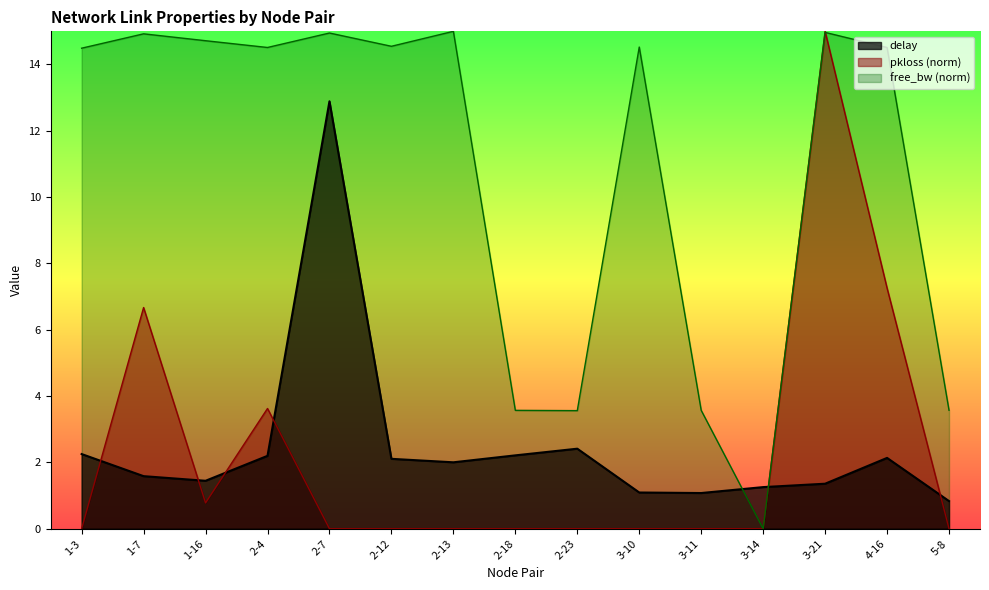

What is the total value across all series at 2-4?

20.3